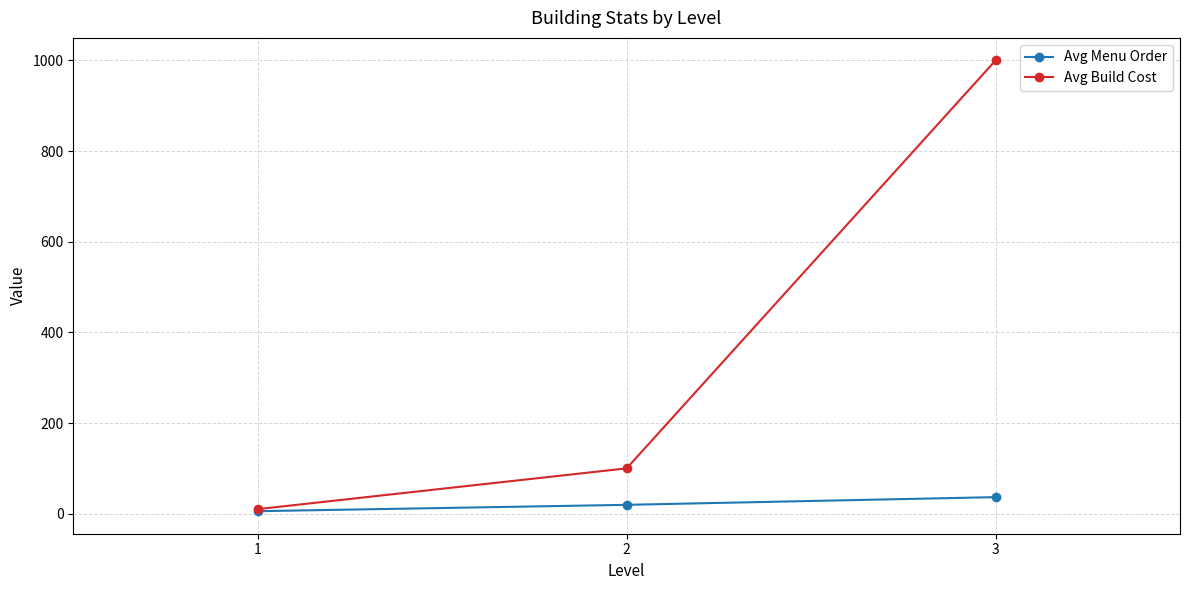

Rank the series at 2 from lowest to highest value.

Avg Menu Order, Avg Build Cost